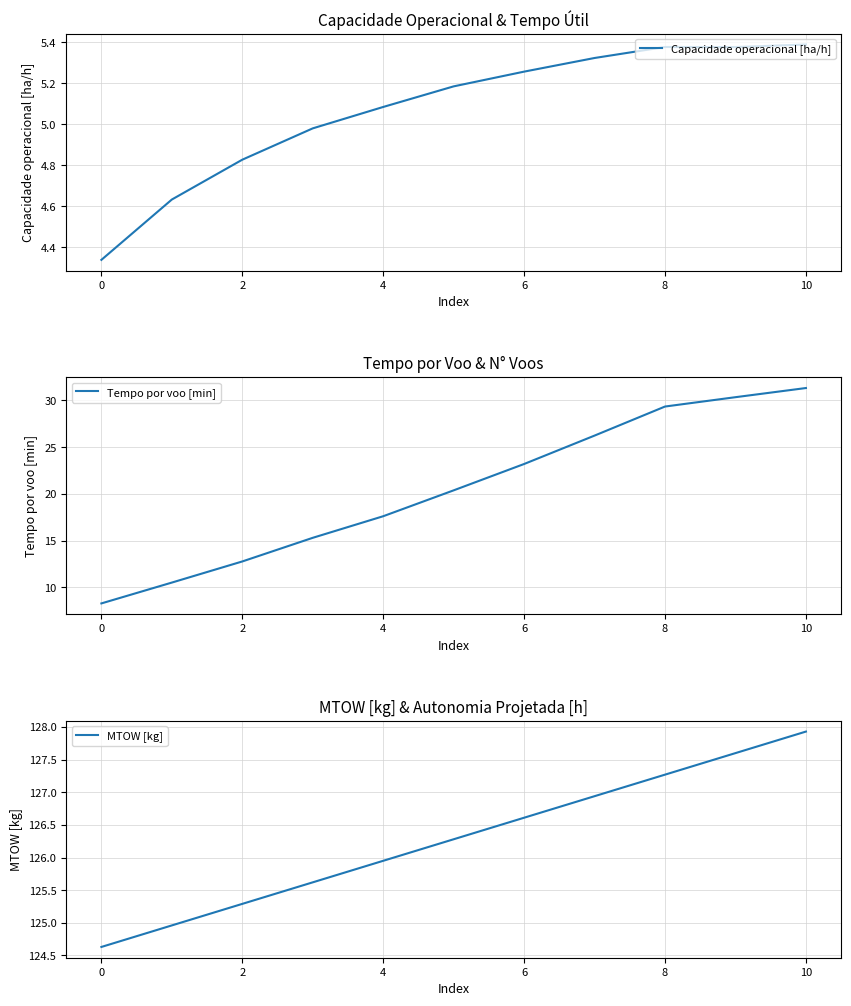

Is it true that MTOW [kg] equals 124.6 at 0?

True